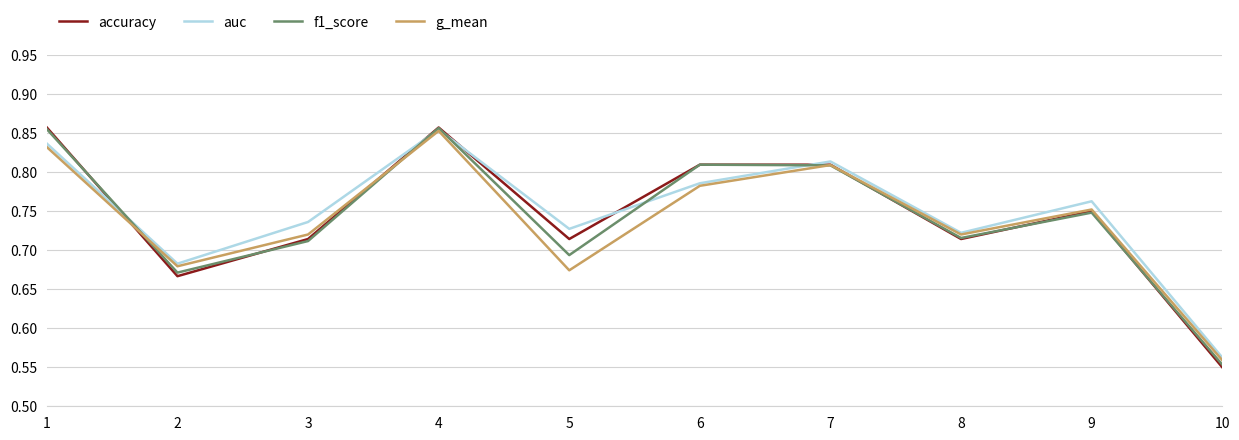

What is the total value across all series at 6?

3.2